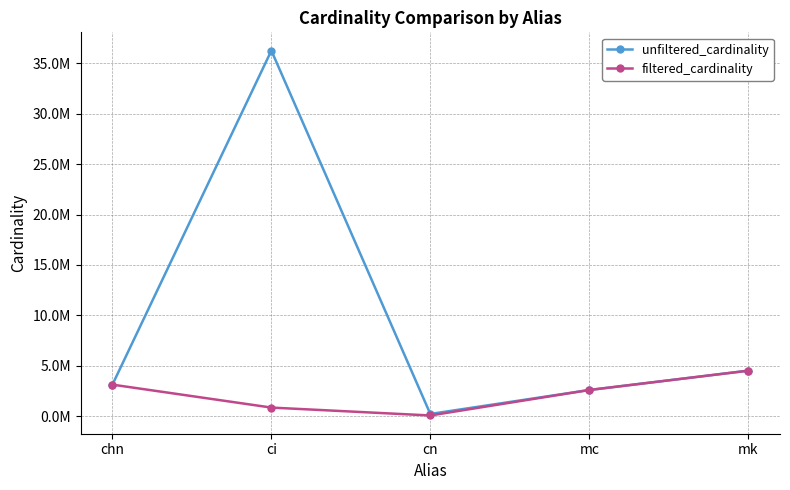

Rank the series by their maximum value, from highest to lowest.

unfiltered_cardinality, filtered_cardinality